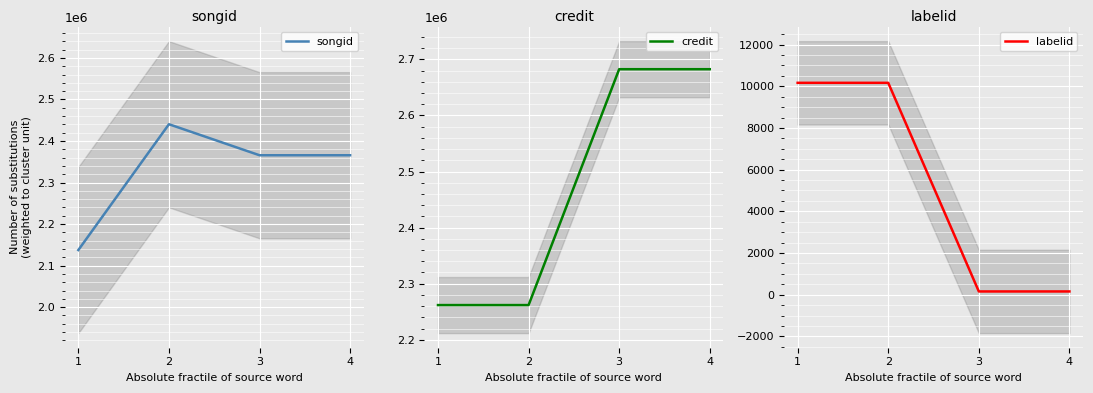

What is the difference between the highest and lowest values at 4?

2682267